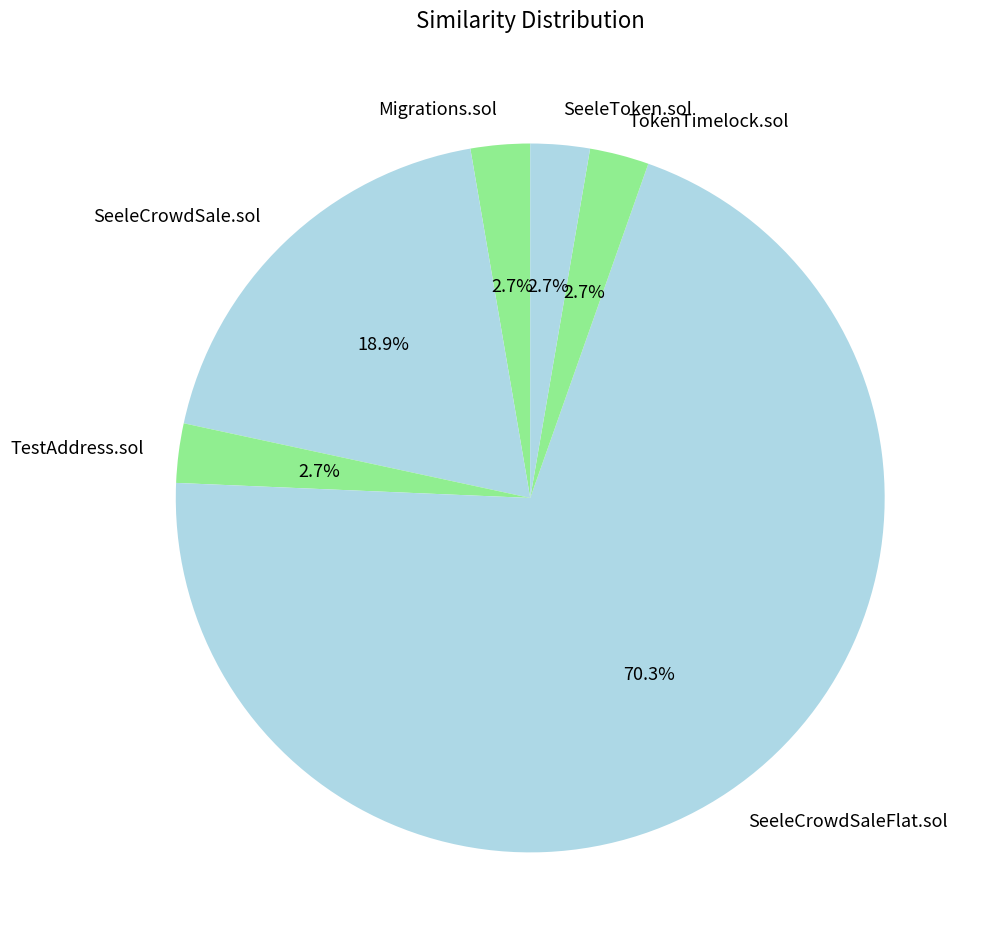

What is the largest slice in the pie chart?

SeeleCrowdSaleFlat.sol